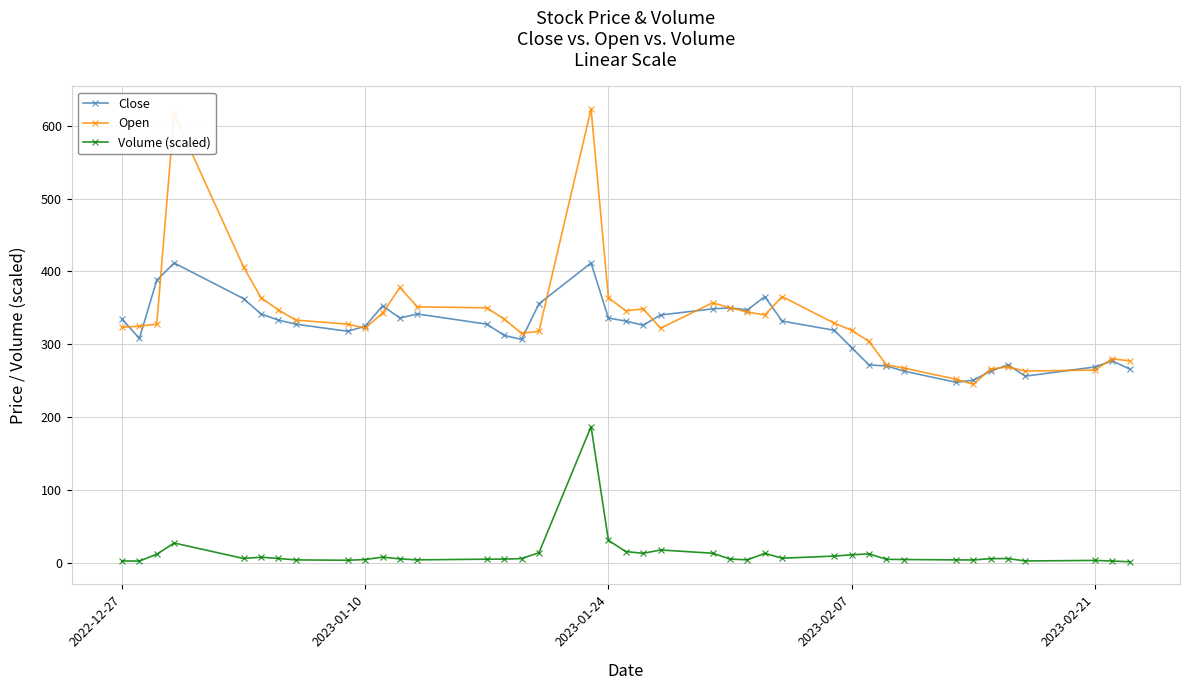

Rank the series by their maximum value, from highest to lowest.

Open, Close, Volume (scaled)